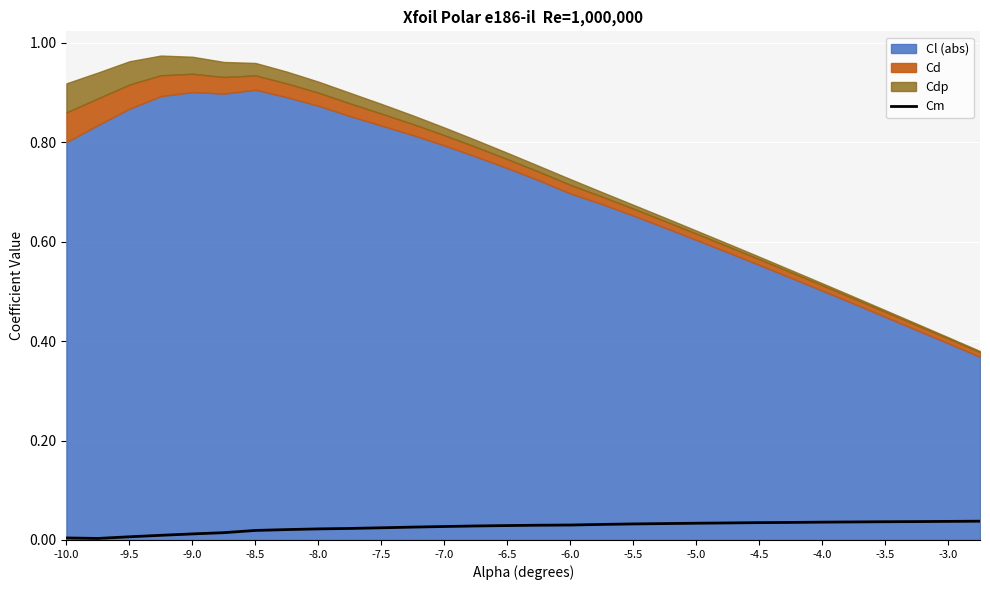

True or false: Cm has a value of 0.1 at -4.5.

False